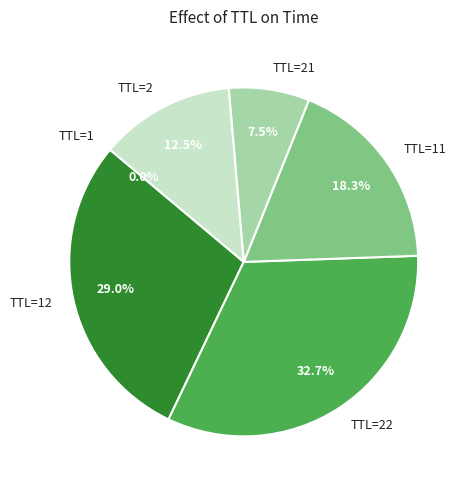

What percentage do TTL=2 and TTL=22 together represent?

45.2%